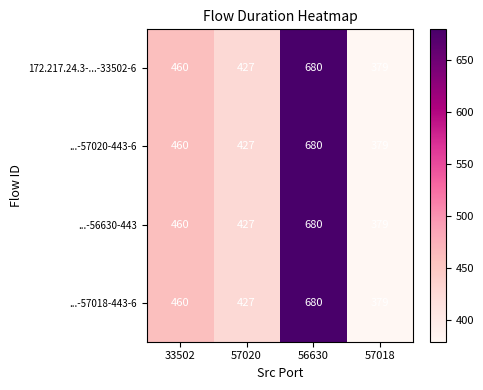

Reading left to right, list all the values displayed in this chart.

172.217.24.3-...-33502-6: 33502=460	57020=427	56630=680	57018=379
...-57020-443-6: 33502=460	57020=427	56630=680	57018=379
...-56630-443: 33502=460	57020=427	56630=680	57018=379
...-57018-443-6: 33502=460	57020=427	56630=680	57018=379